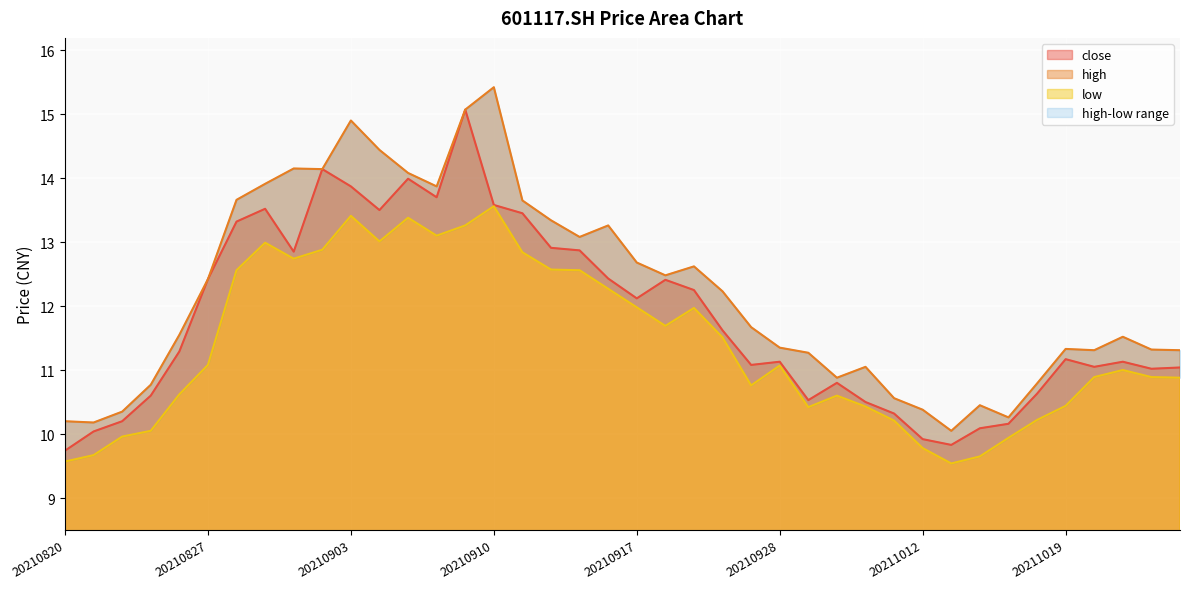

In low, how many points are higher than both neighbors (excluding endpoints)?

8